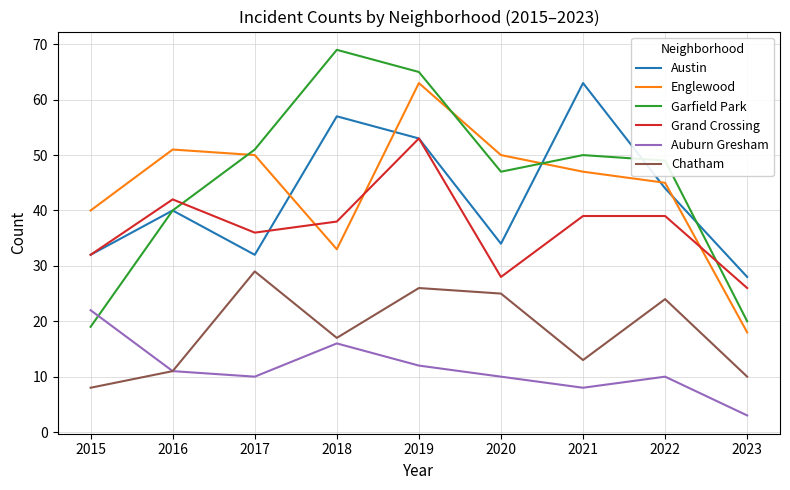

What is the lowest value of the Englewood series?

18